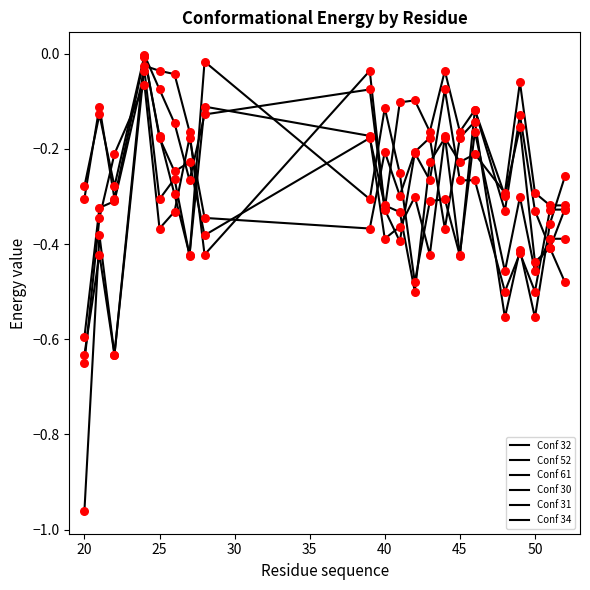

How many lines are shown in the chart?

6